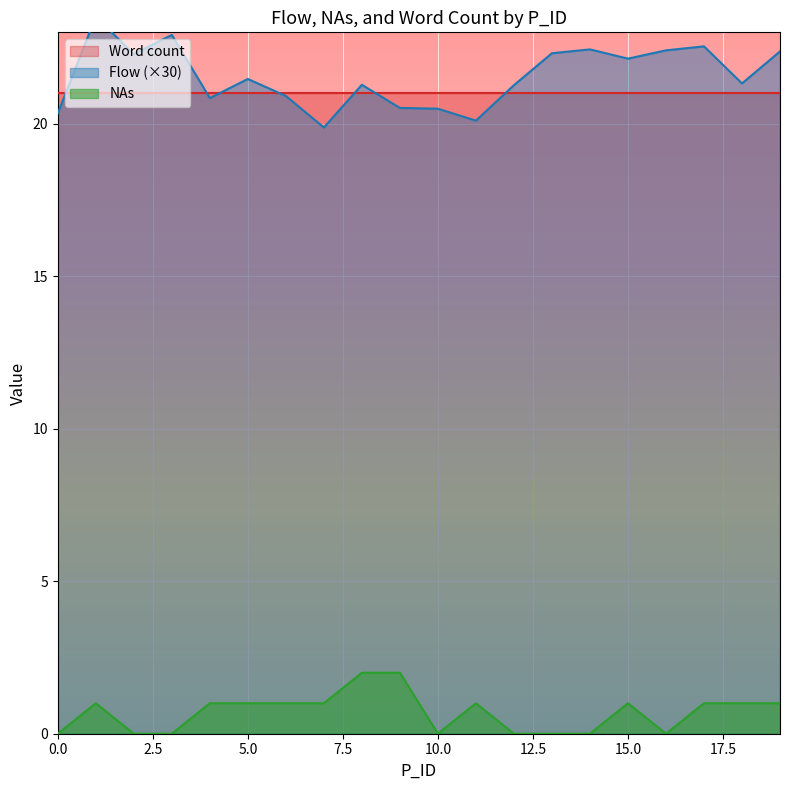

Which series changed the most between 4 and 14?

Flow